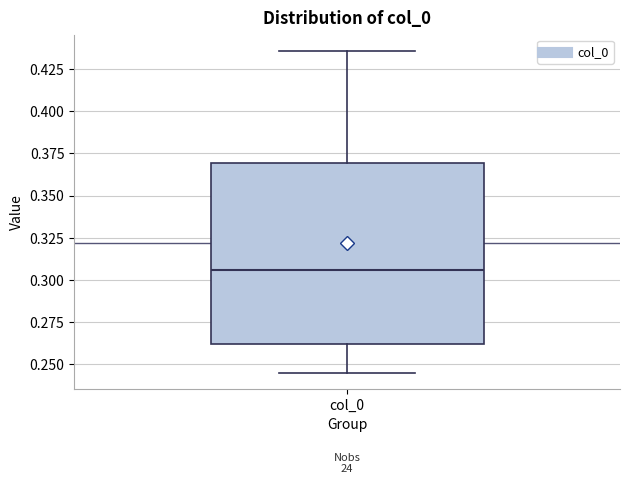

Transcribe this box plot: give where the median line is, the range the box spans, and where the two whiskers end, as read against the y-axis. The values are not printed on the chart, so give them approximately, as read against the axis.

median 0.305, box 0.260 to 0.370, whiskers 0.245 to 0.435